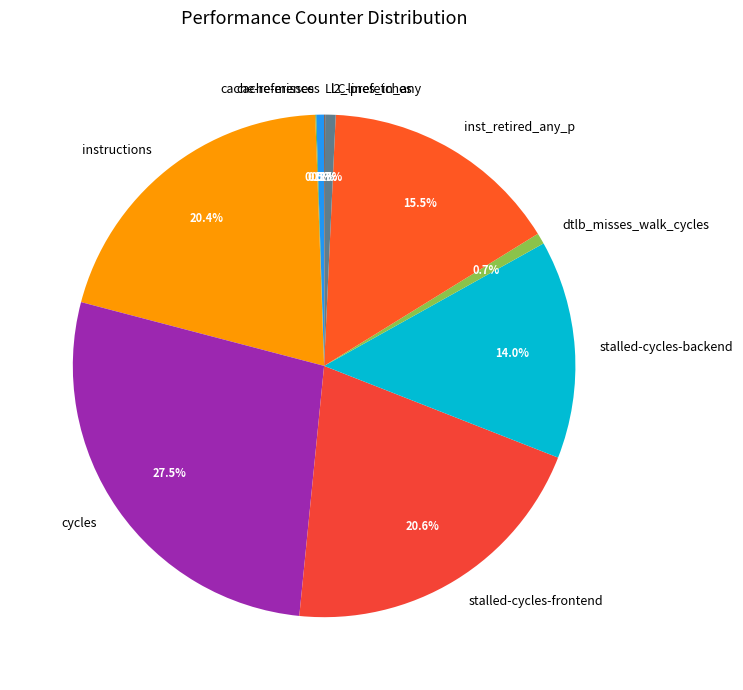

To the nearest percent, what is the average slice percentage?

10%